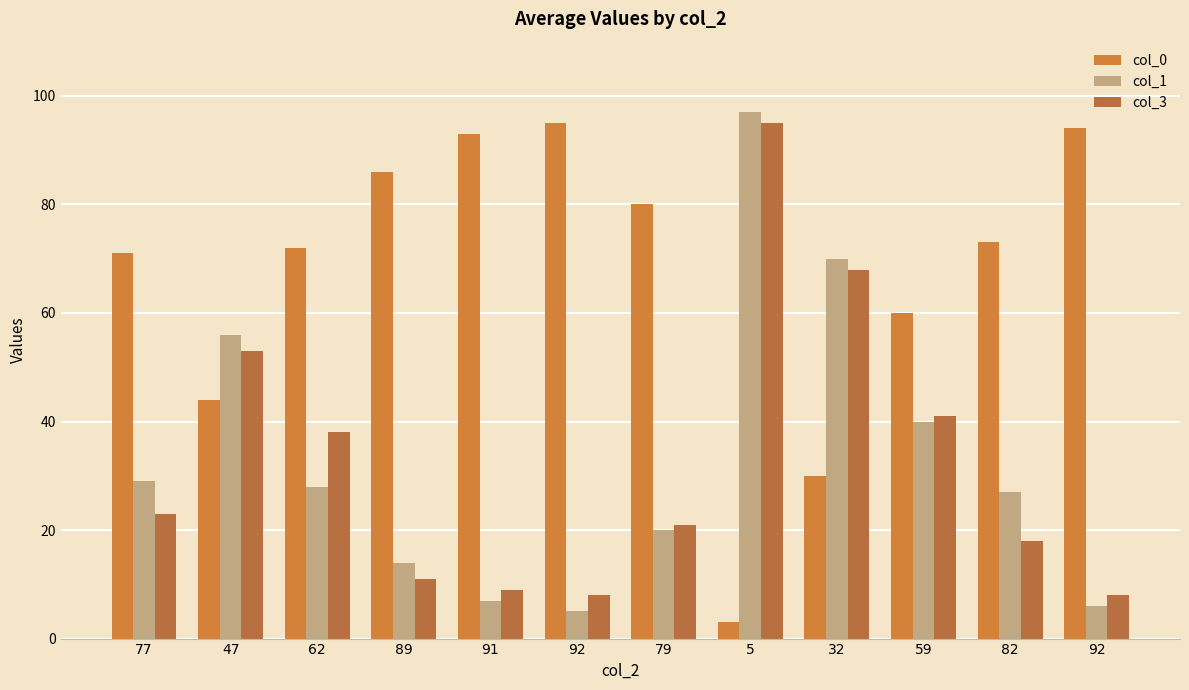

At which category does the chart reach its peak across all series?

5